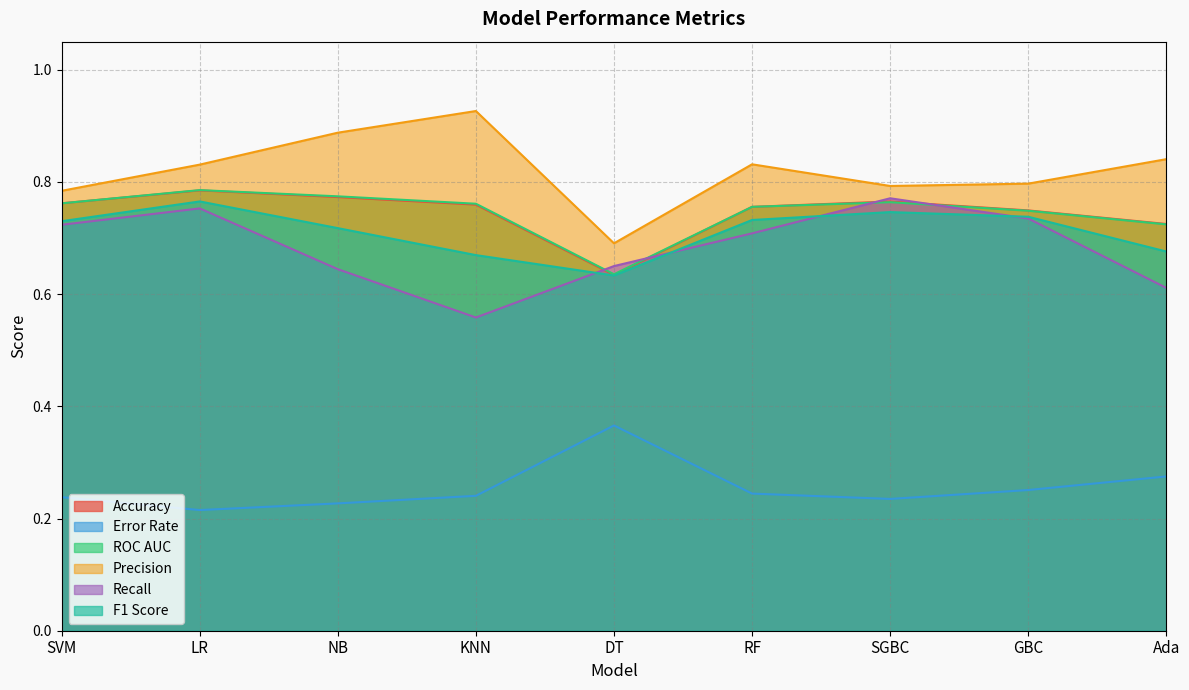

What is the smallest value displayed?

0.2